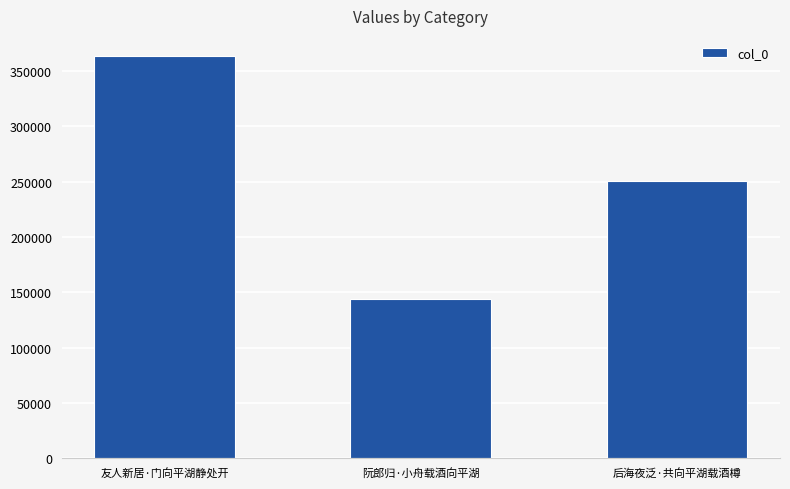

True or false: the data shows 69664 at 后海夜泛·共向平湖载酒樽.

False